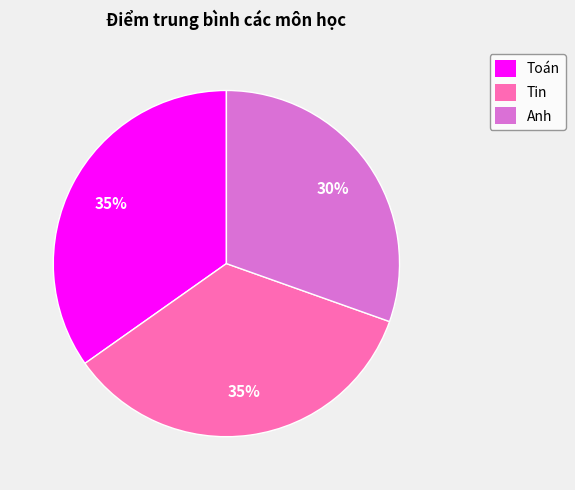

Which category has the smallest portion of the pie?

Anh